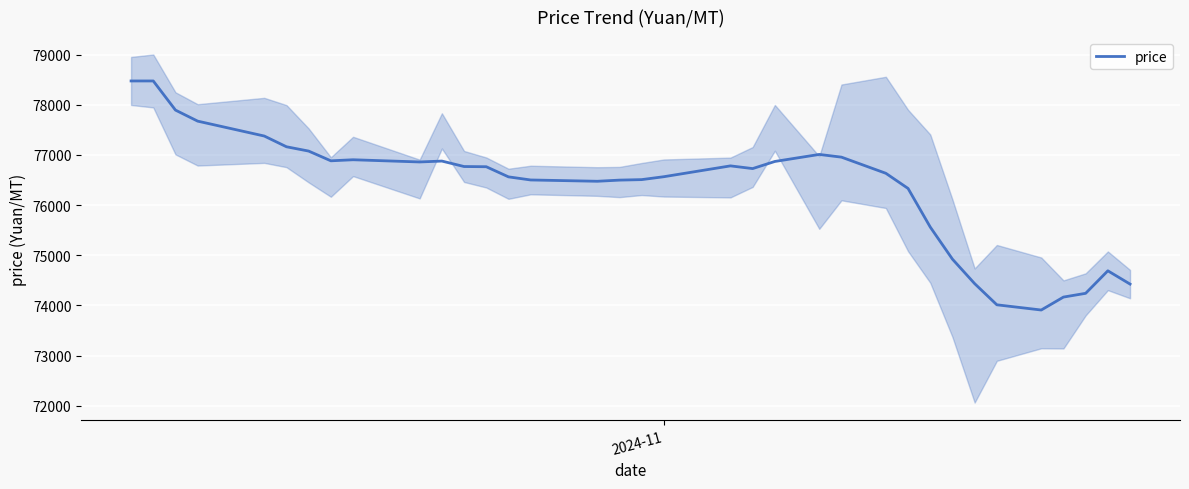

True or false: there are more than 0 points higher than both neighbors.

True